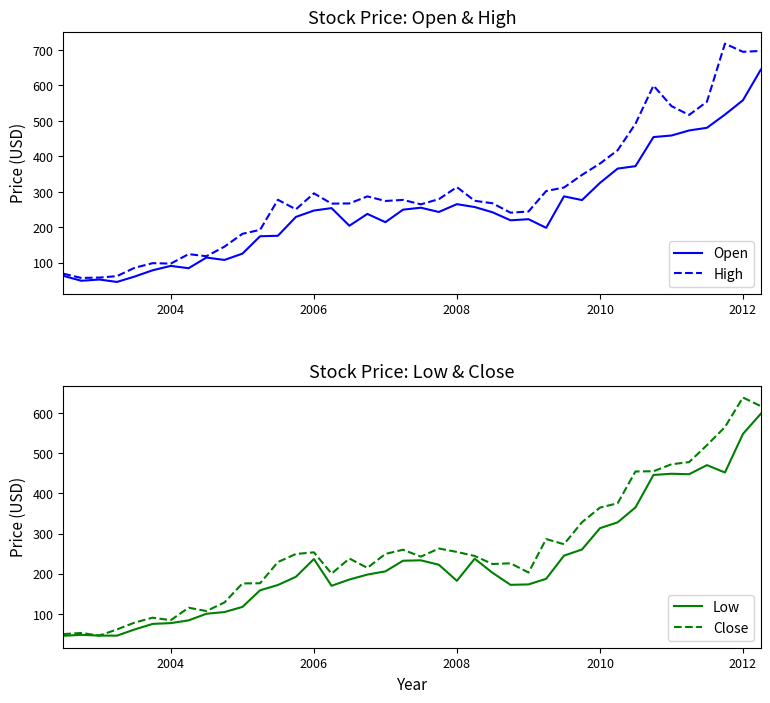

What is the lowest value of the Close series?

46.3